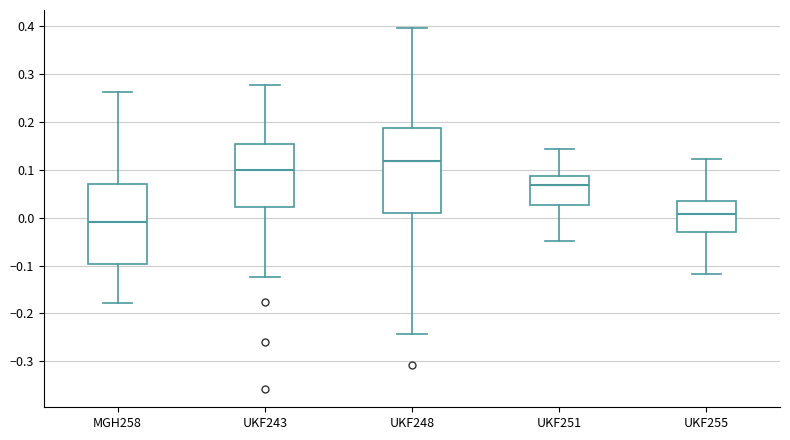

Which box has the lowest median line?

MGH258